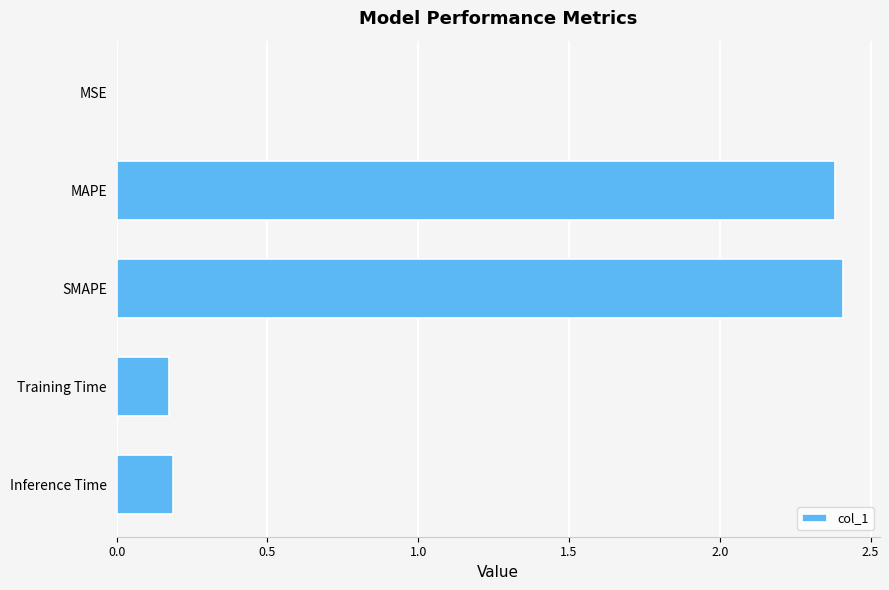

What is the maximum value shown in the chart?

2.4